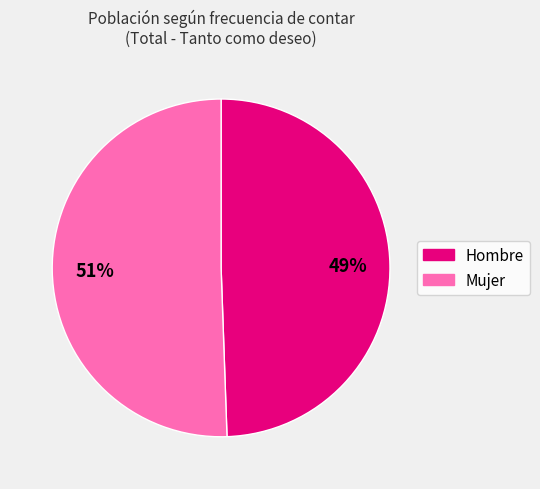

Combined, do Hombre and Mujer account for over 50%?

Yes